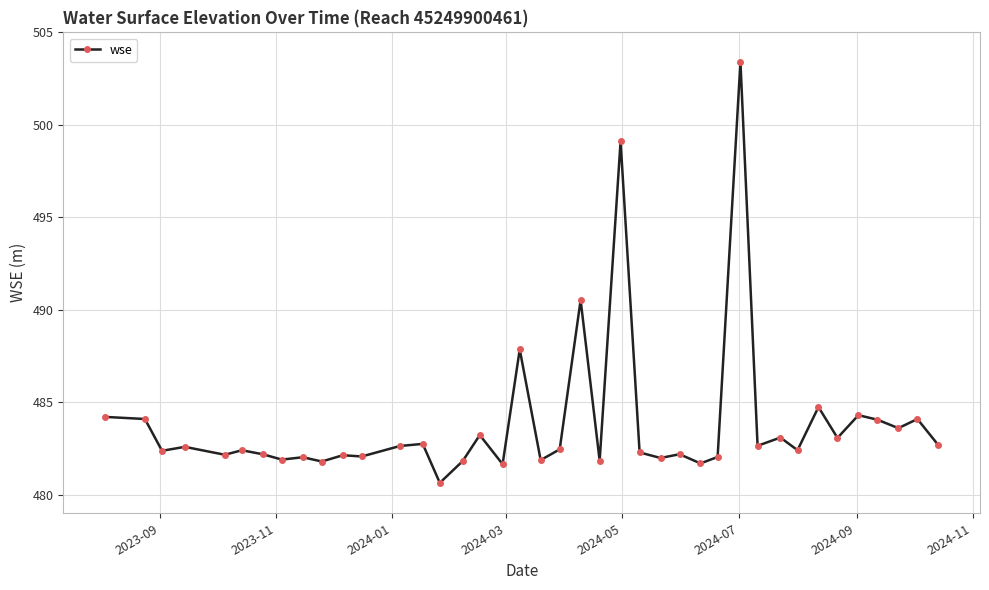

Does the chart have visible grid lines?

Yes